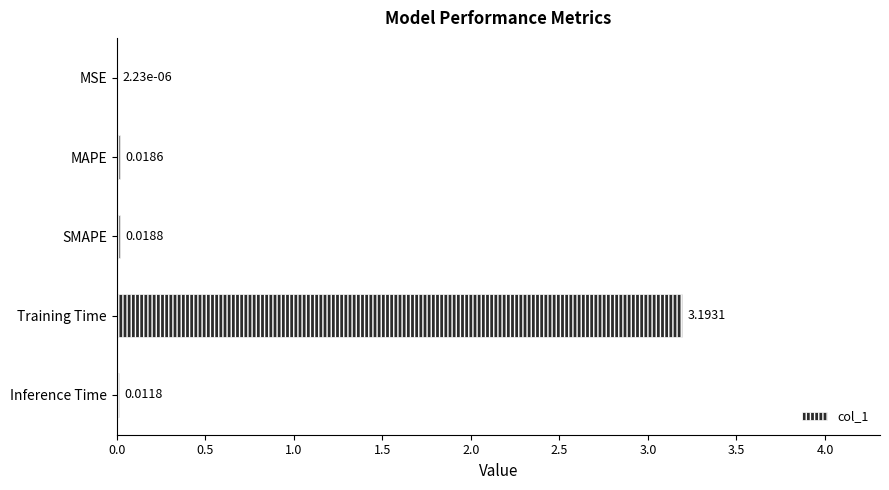

What is the sum of the values at Training Time and SMAPE?

3.2